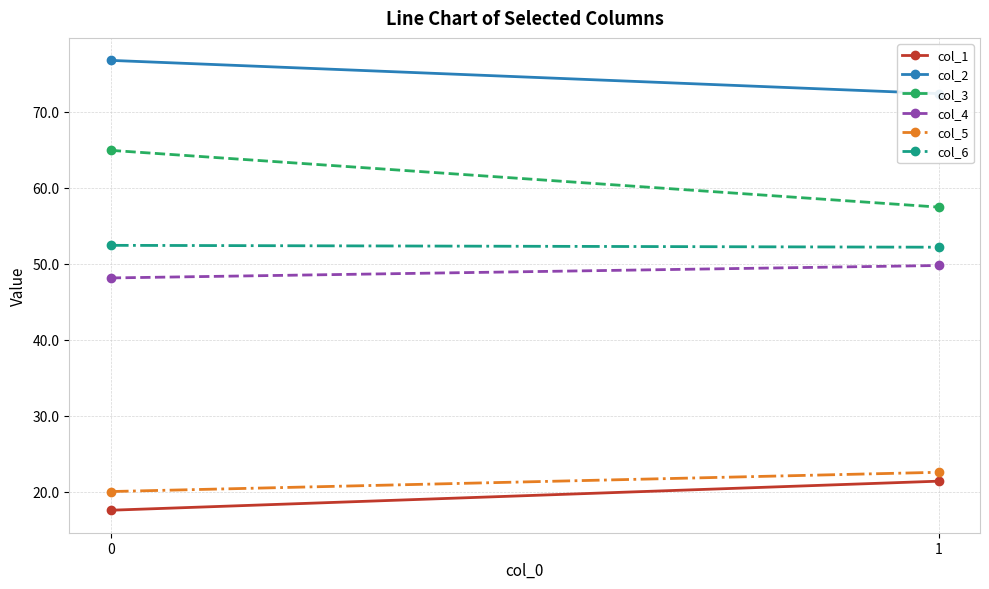

What is the value of the col_5 point at the 2nd from the left?

22.5